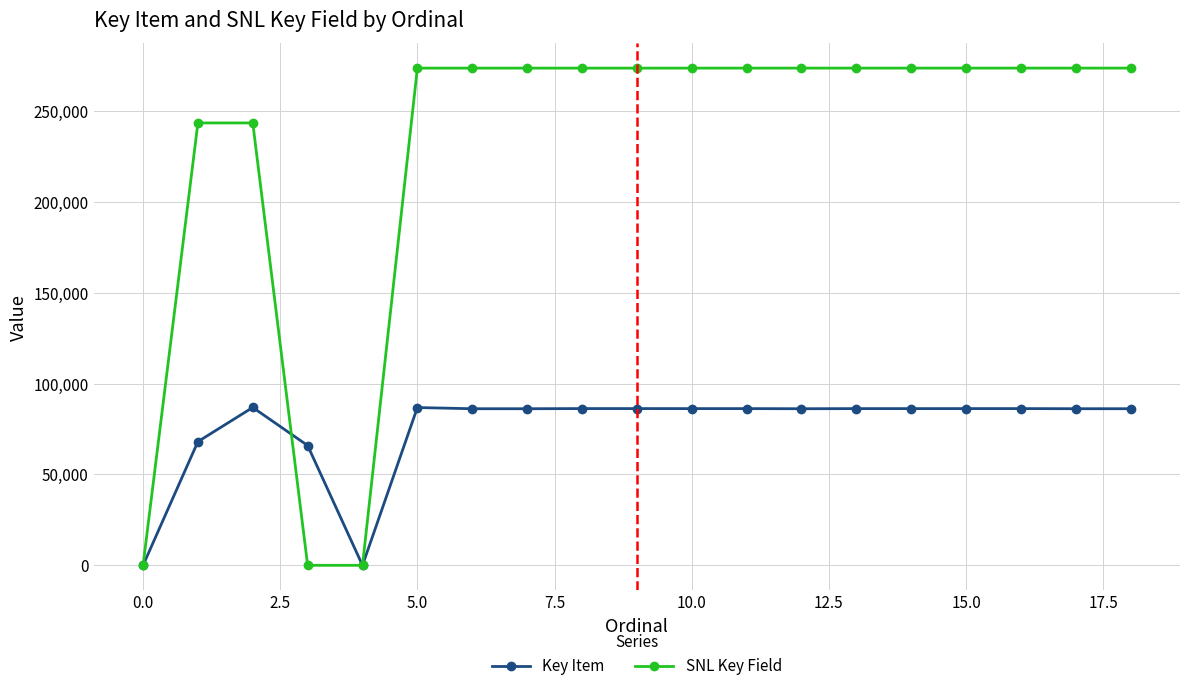

Which series has the largest total across all categories?

SNL Key Field